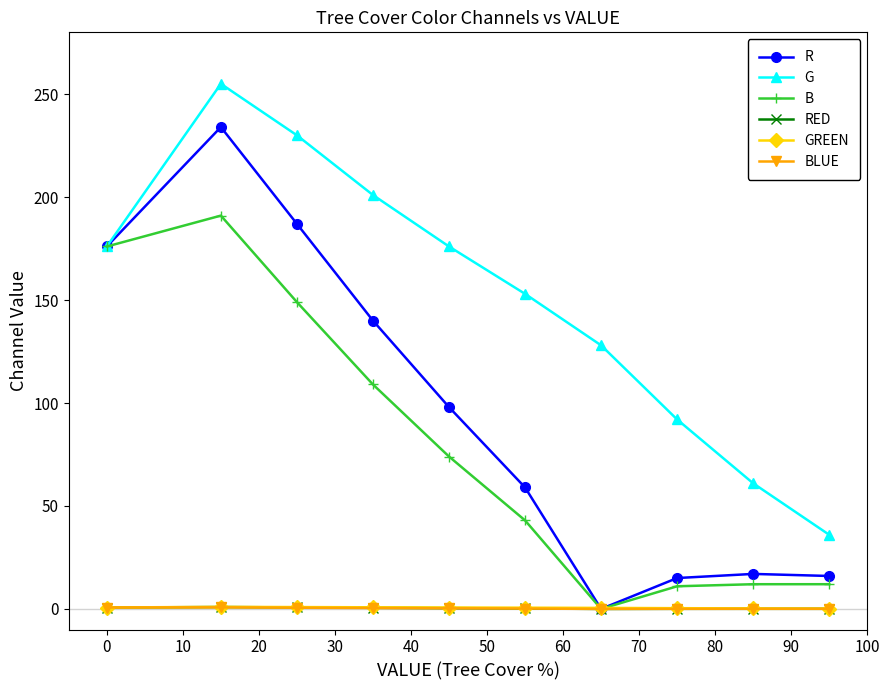

Which series has the largest range (max minus min)?

R